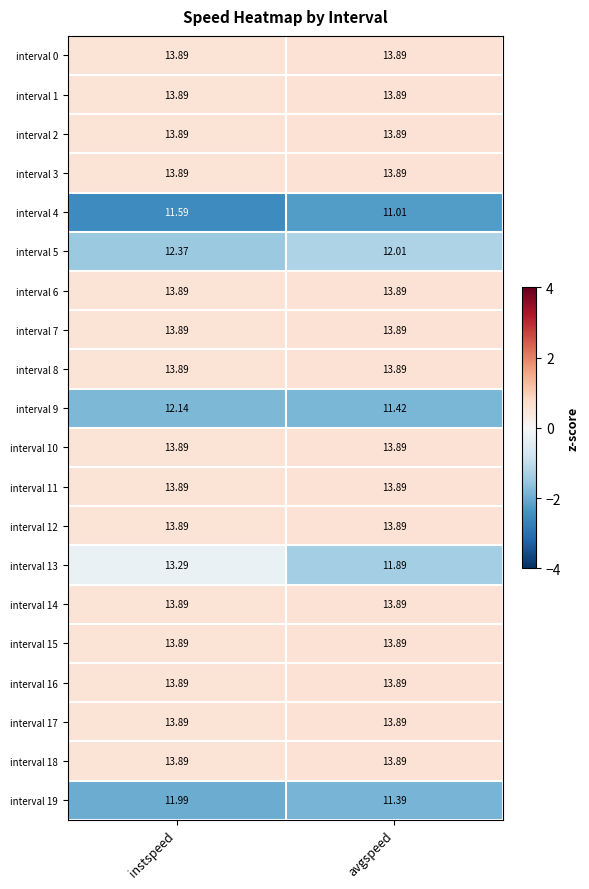

What is the minimum value shown in the chart?

11.0